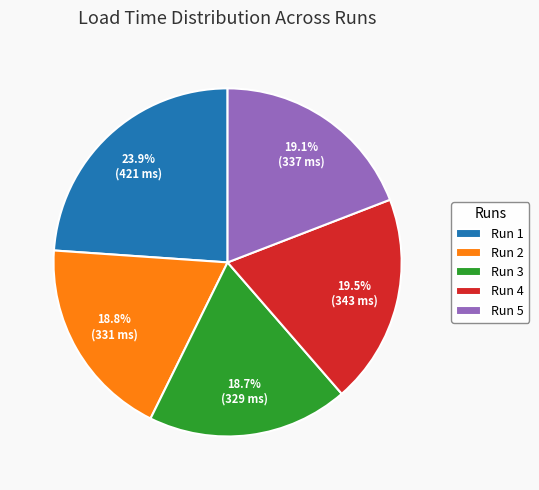

Approximately how many times larger is the value at Run 5 compared to Run 2?

1.0